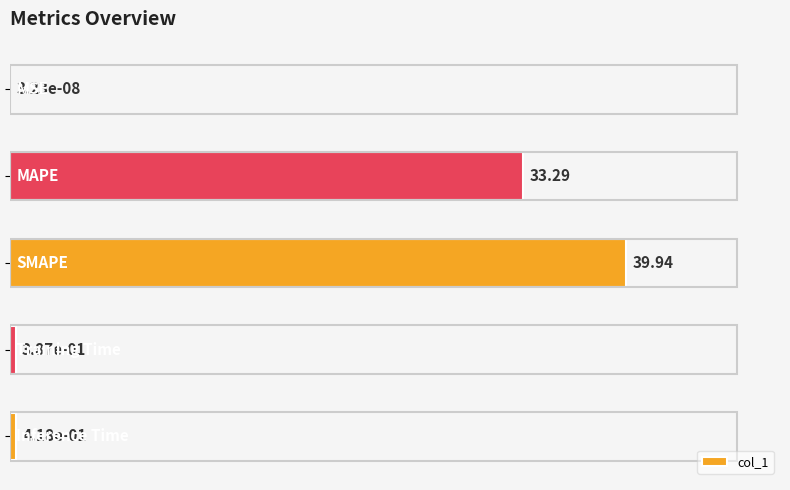

What is the sum of all values?

74.0